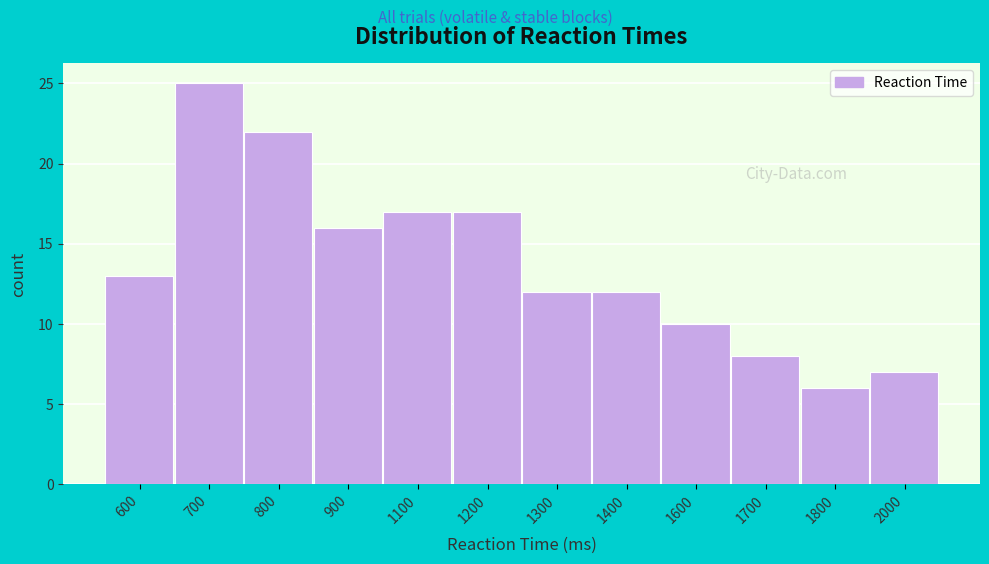

Reading left to right, extract all data points from this chart.

600=13	700=25	800=22	900=16	1100=17	1200=17	1300=12	1400=12	1600=10	1700=8	1800=6	2000=7